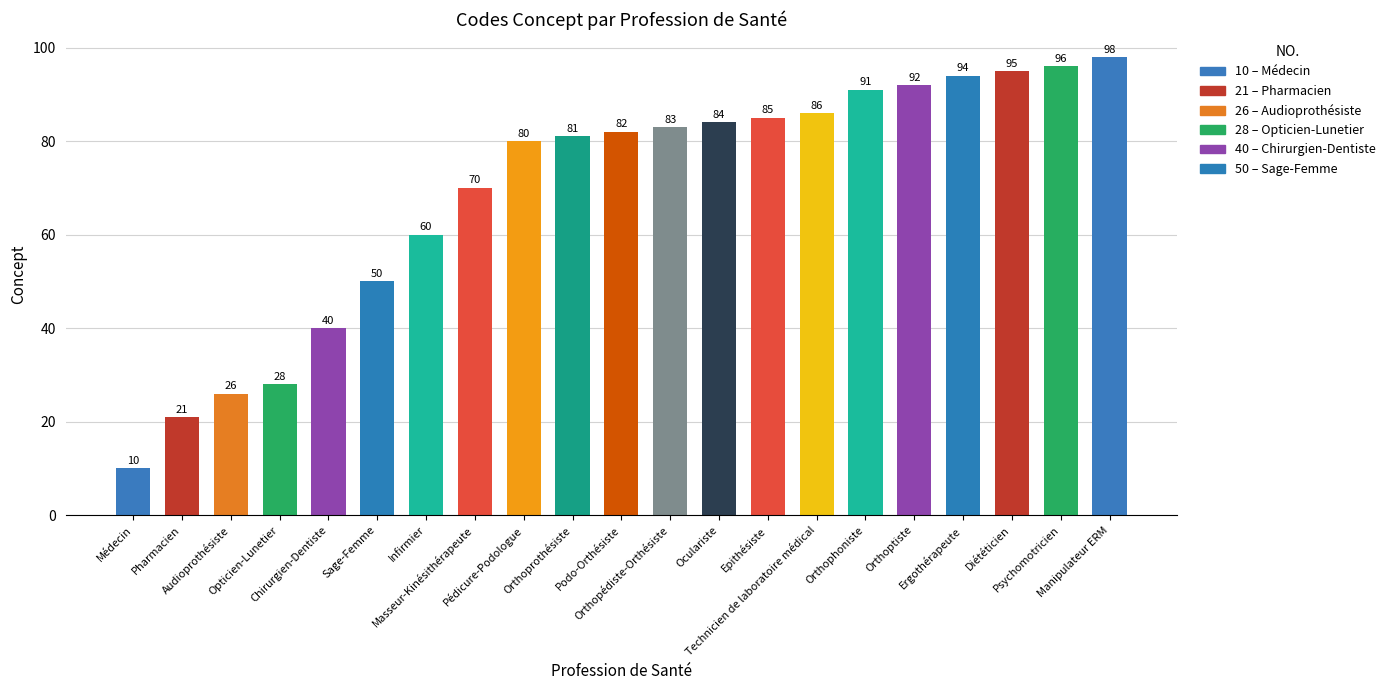

How many series are shown in this chart?

1